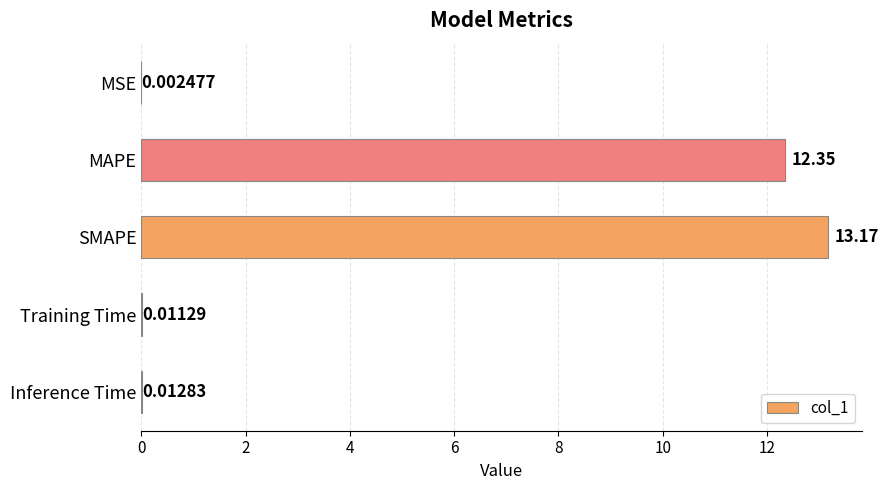

What is the ratio of the value at MAPE to the value at SMAPE?

0.9